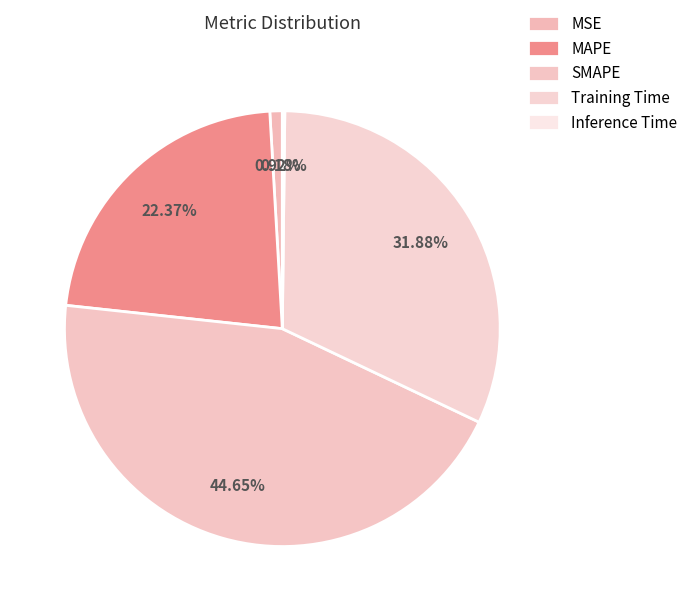

What is the largest slice in the pie chart?

SMAPE